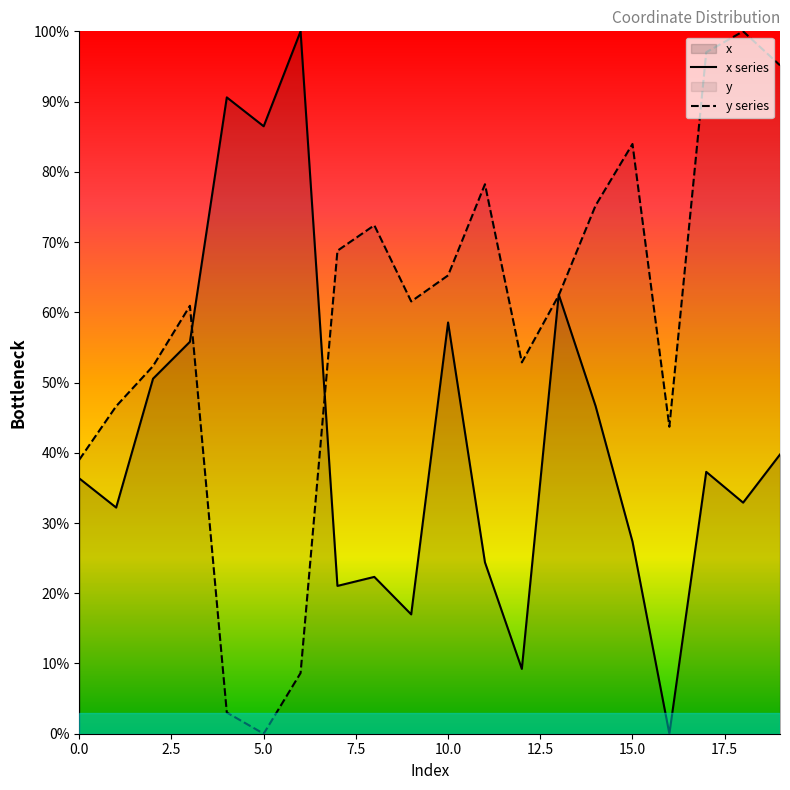

What is the difference between the x values at 9 and 4?

73.6